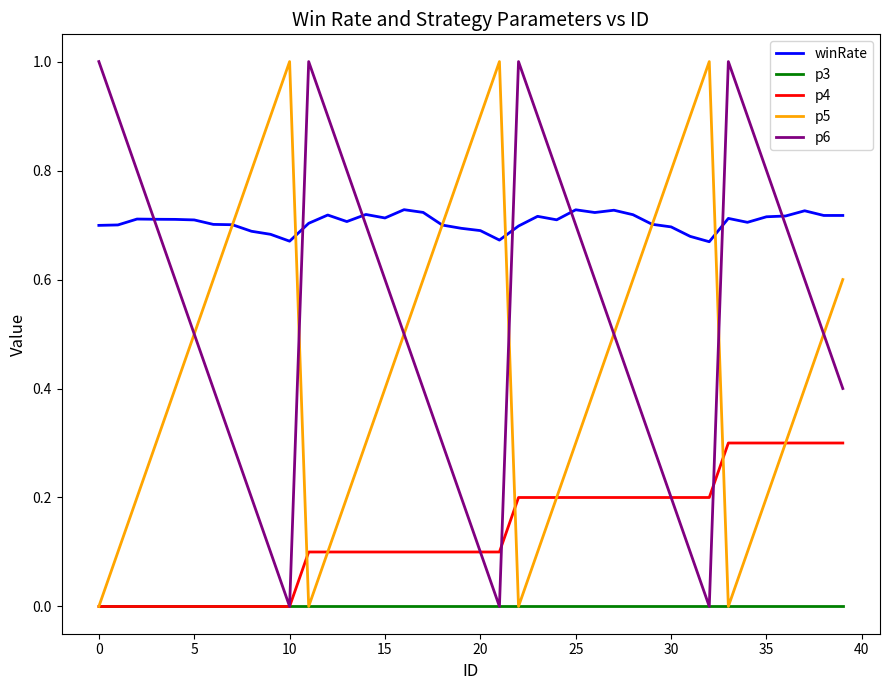

Which series has the largest total across all categories?

winRate